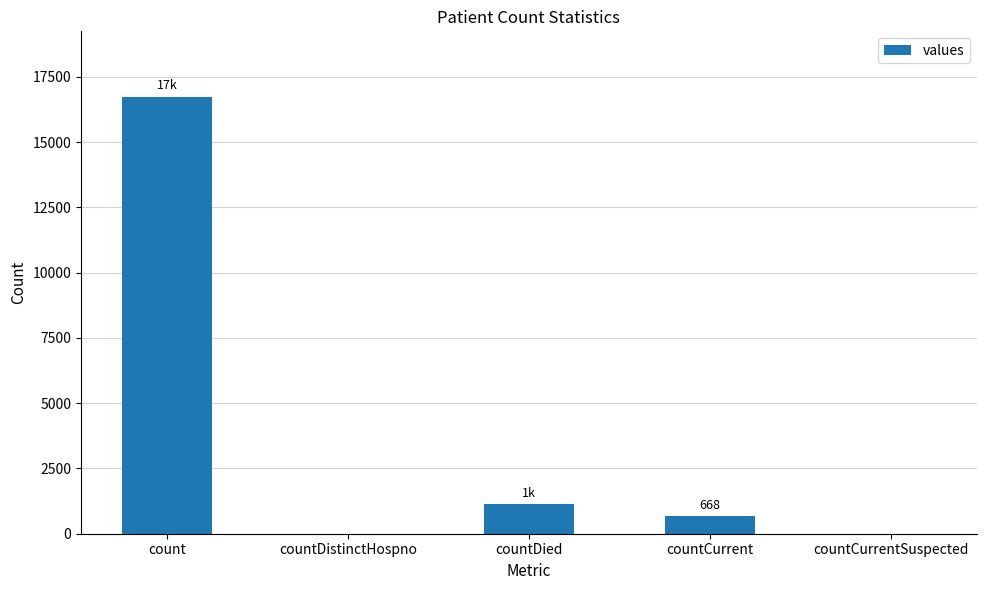

Reading right to left, extract all data points from this chart.

0	668	1142	0	16729